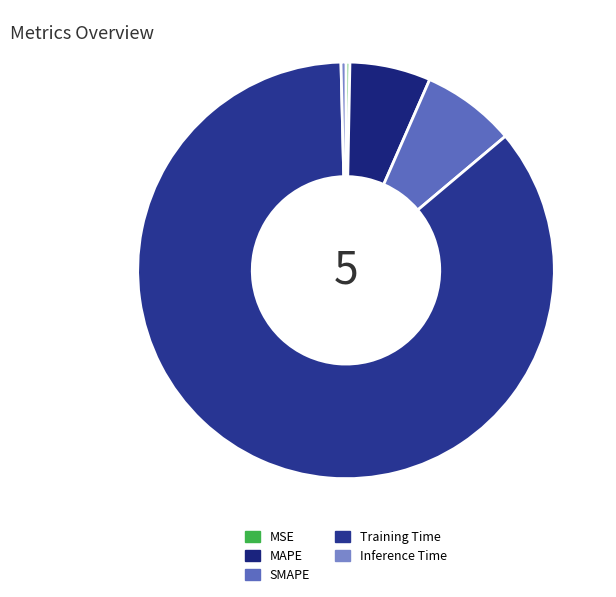

What is the majority slice?

Training Time